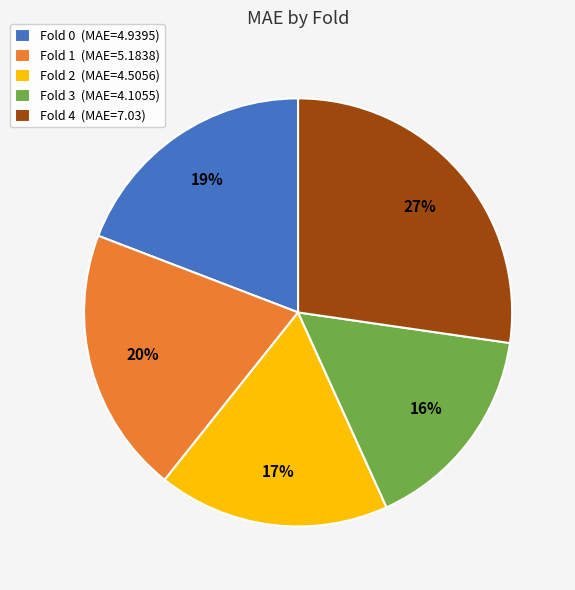

Do Fold 0 (MAE=4.9395) and Fold 3 (MAE=4.1055) together represent more than half of the pie?

No